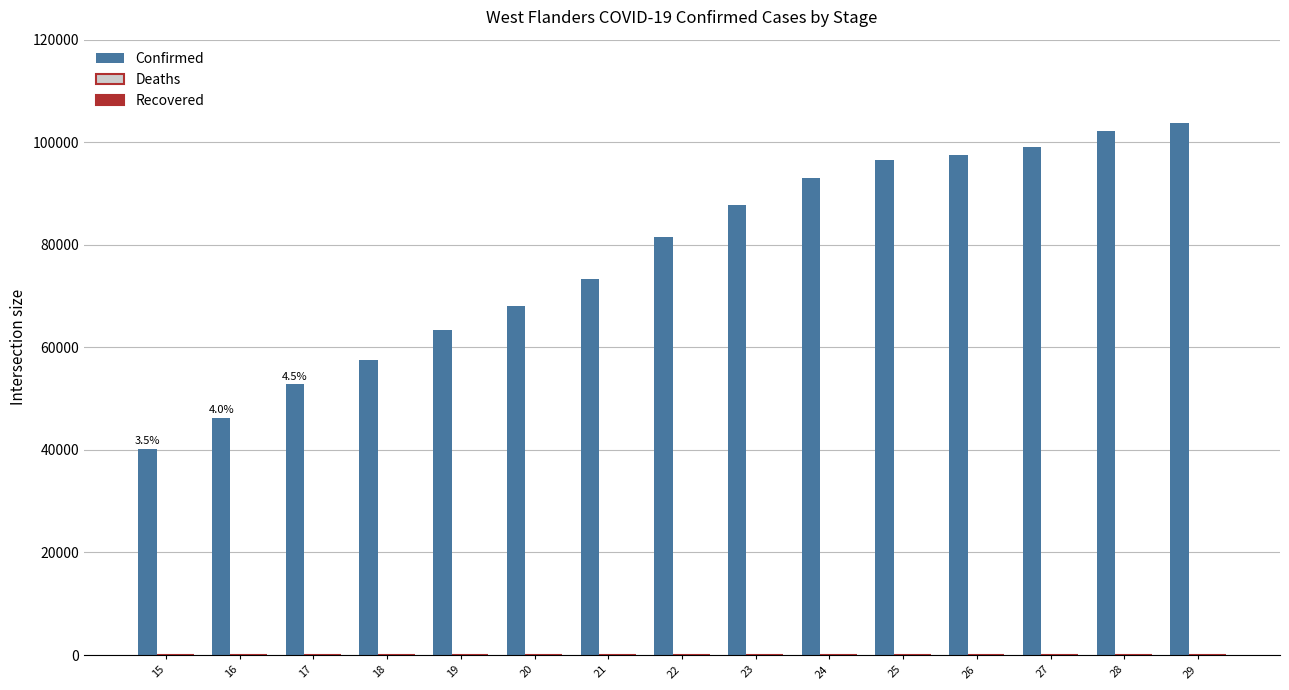

What is the change in value from 15 to 16?

+6041